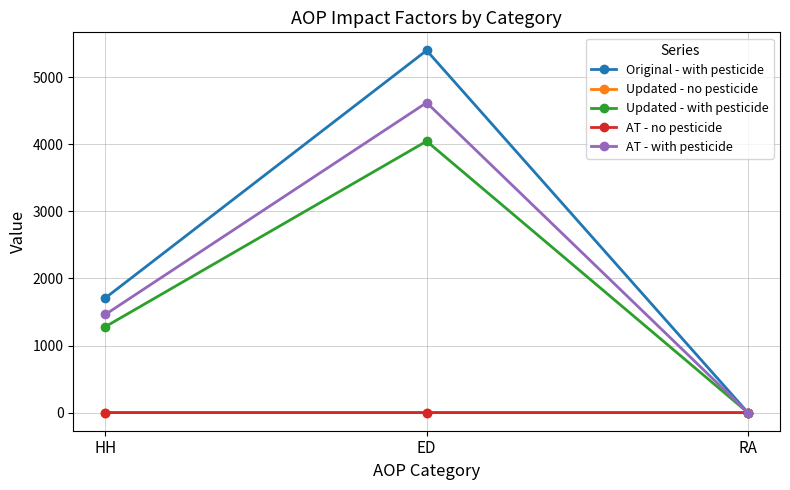

At which category is the sum across all series the highest?

ED